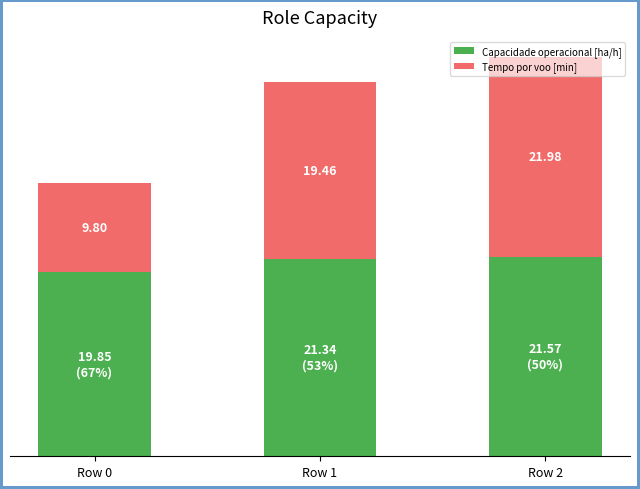

At which label is Capacidade operacional [ha/h] closest to 20?

Row 0